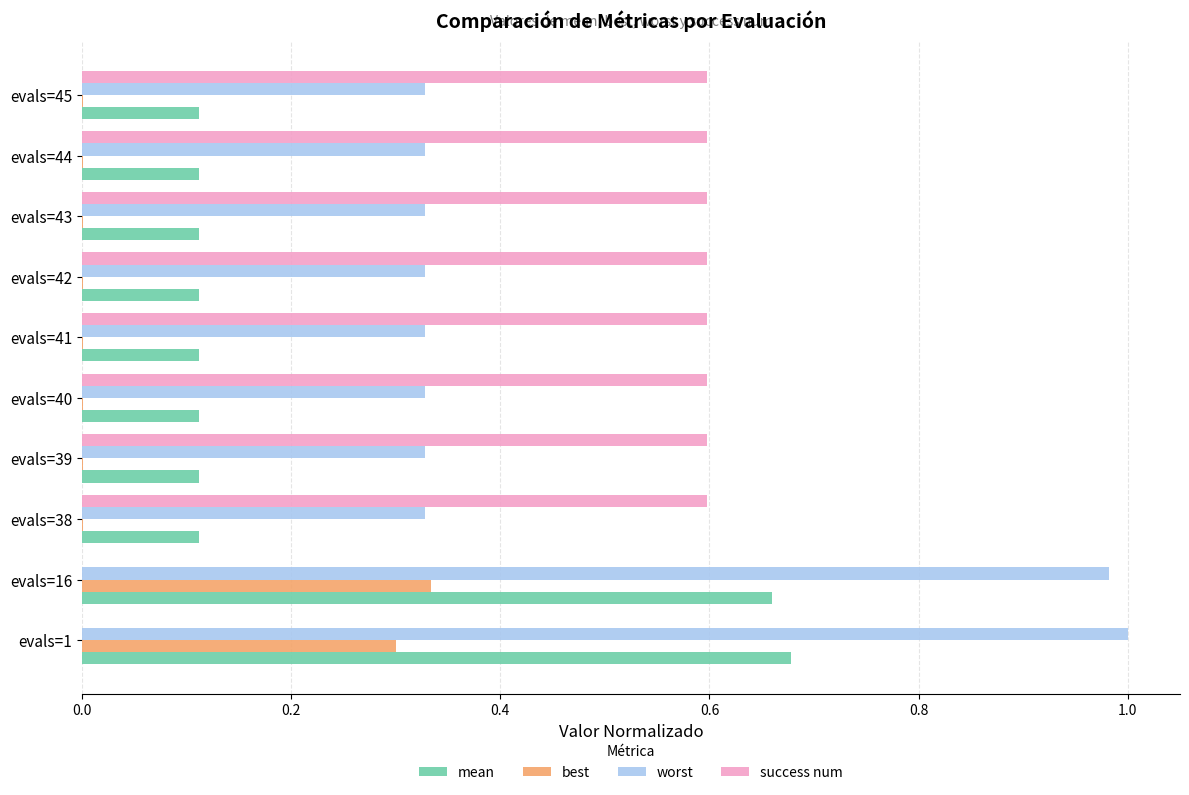

Is the value of best at evals=1 greater than the value of worst at evals=1?

No